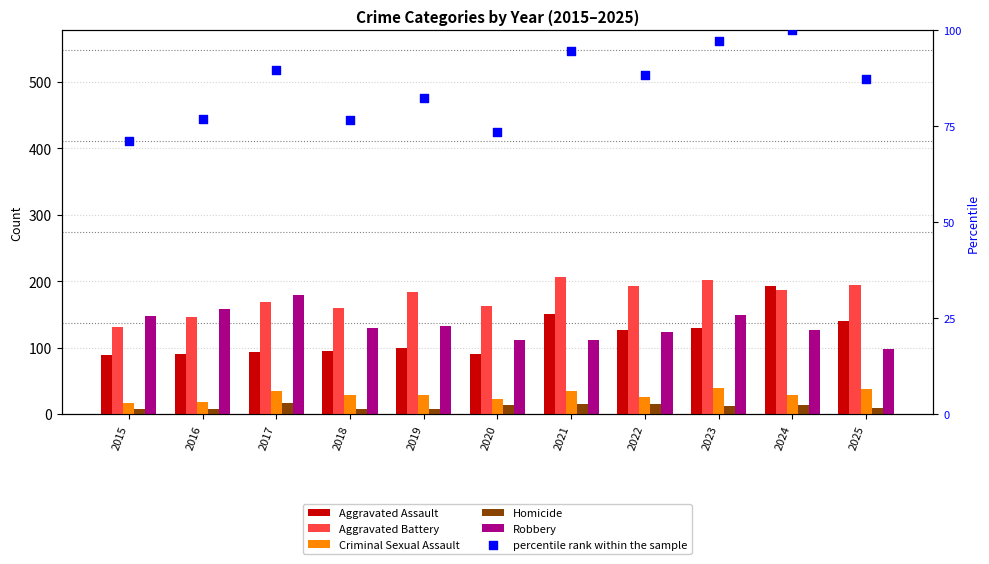

At which category is the sum across all series the highest?

2024